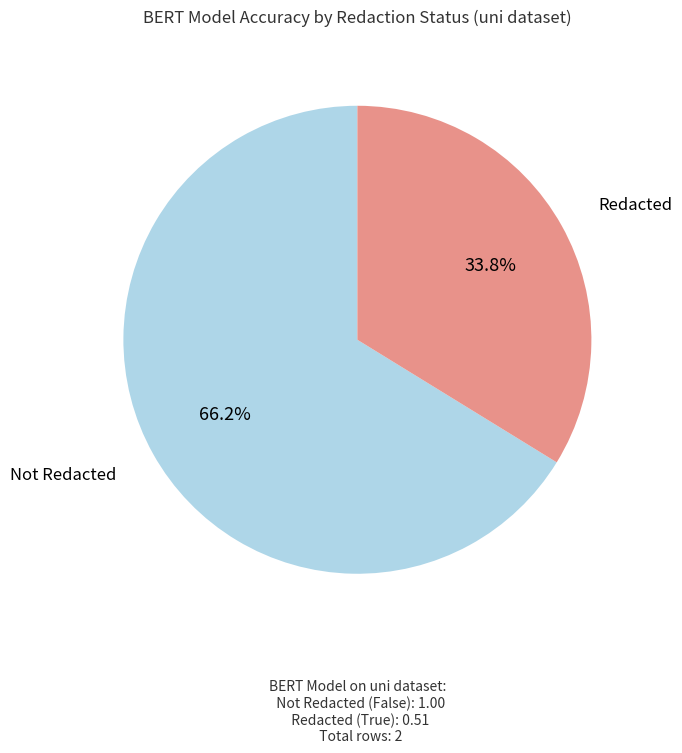

To the nearest percent, what is the average slice percentage?

50%